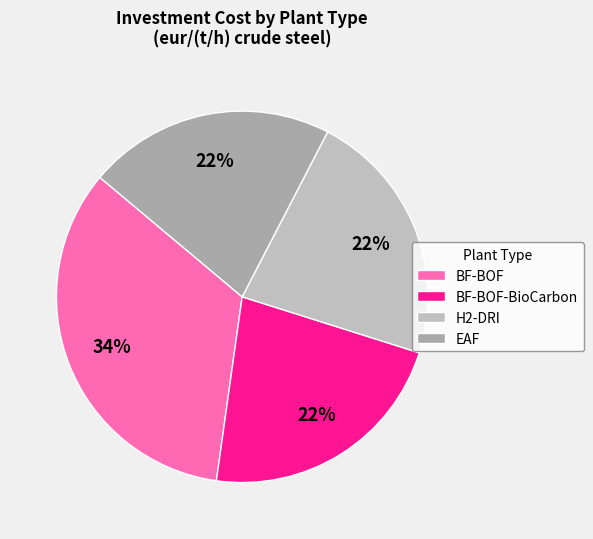

Count the number of slices in the pie.

4